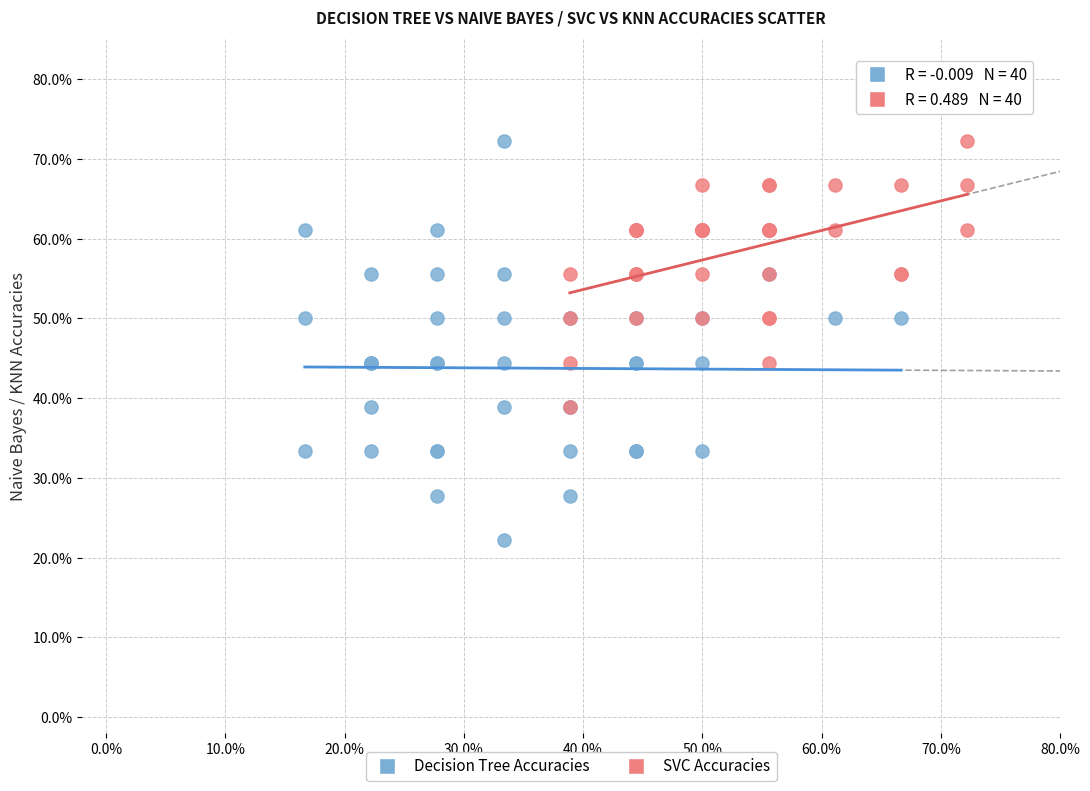

What are all the series names shown in the legend?

Decision Tree Accuracies, SVC Accuracies